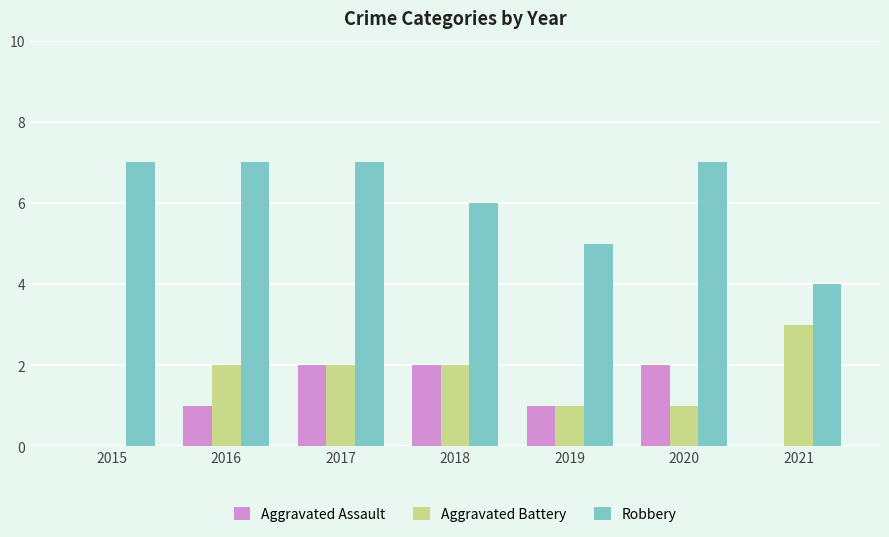

At which category is the sum across all series the highest?

2017